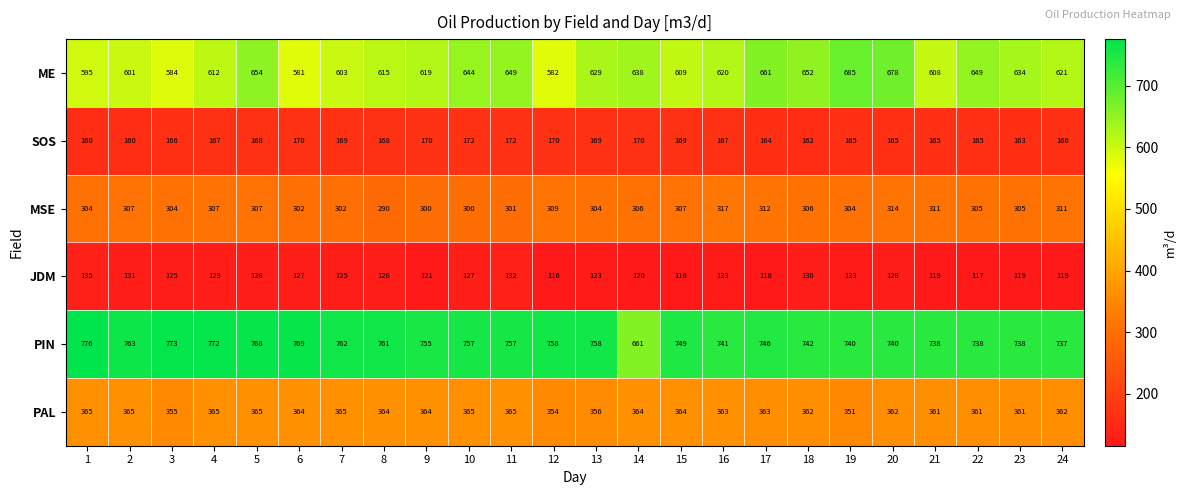

What is the maximum value shown in the chart?

776